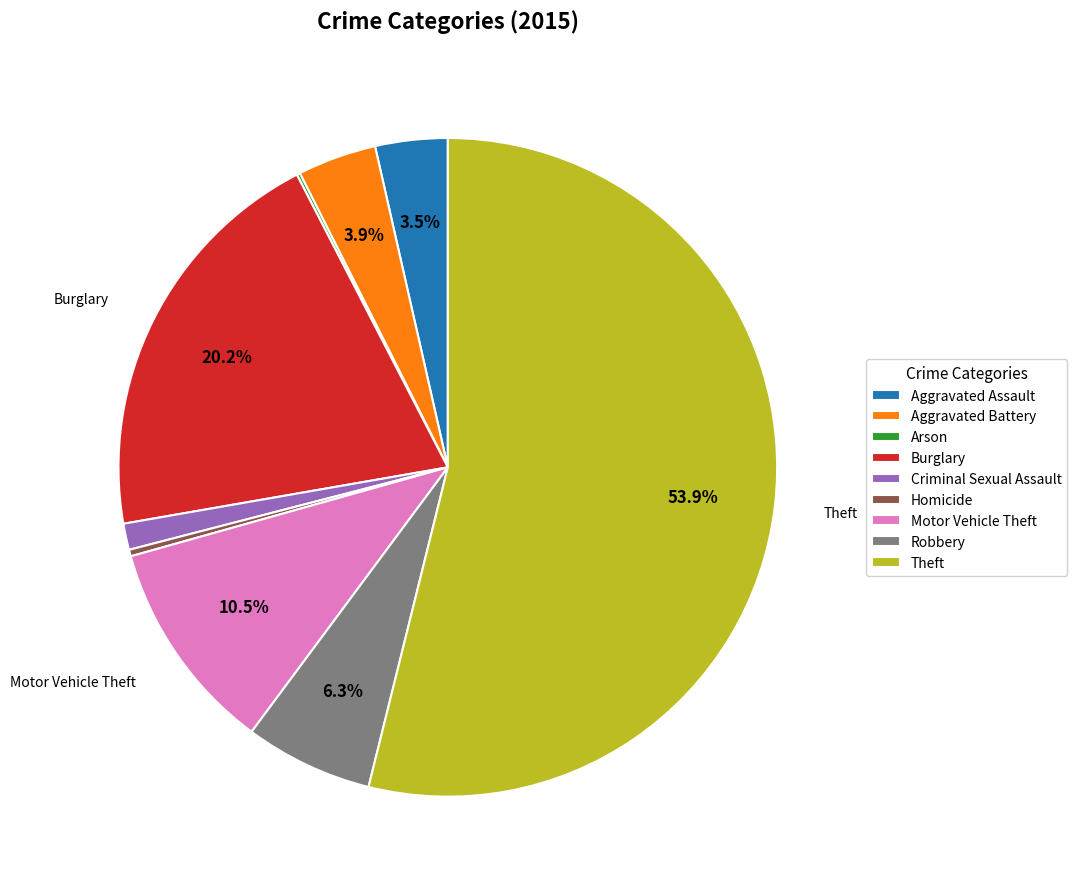

What is the total percentage of Robbery and Aggravated Battery?

10.2%